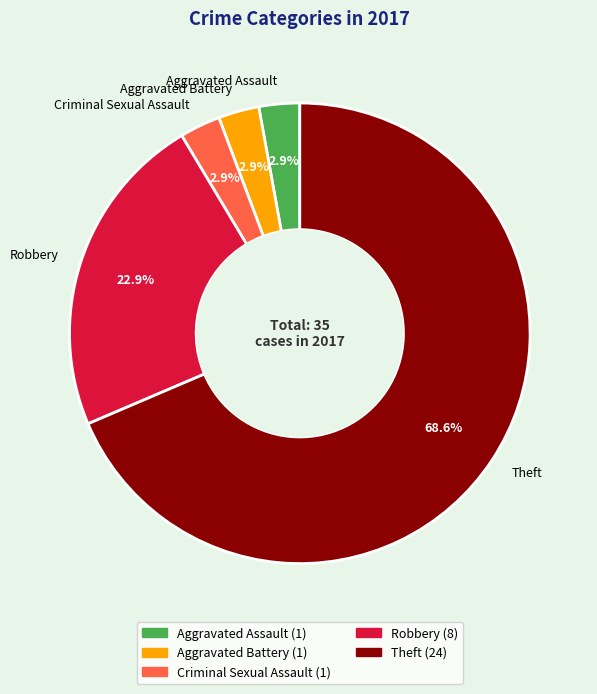

Is it true that Aggravated Assault is 3% of the pie?

True